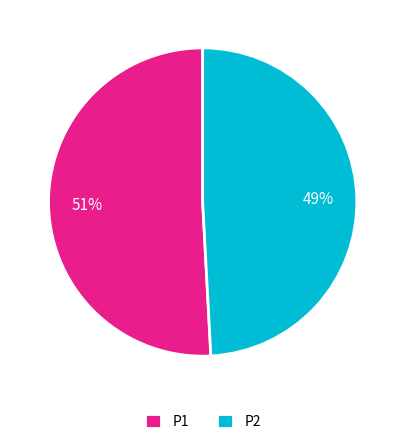

Combined, do P1 and P2 account for over 50%?

Yes